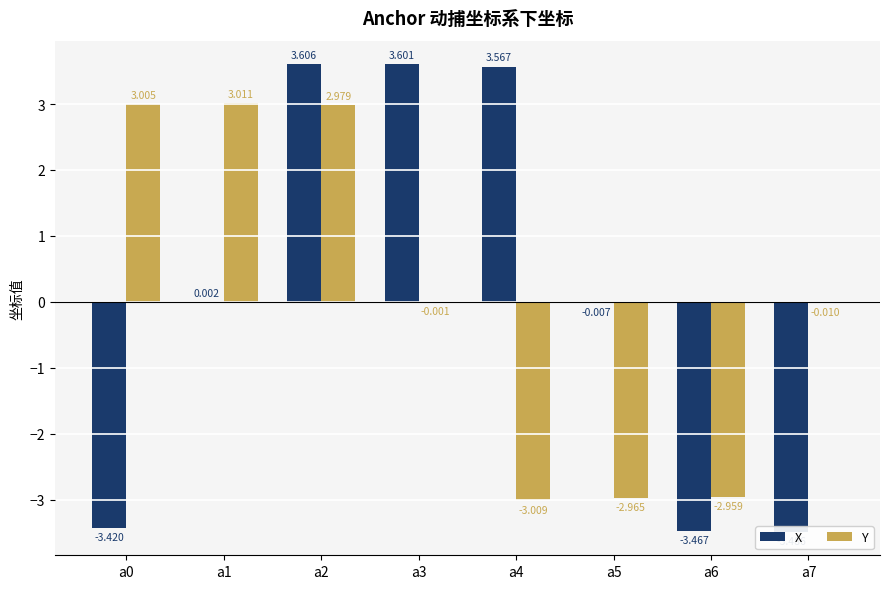

What is the highest value of the Y series?

3.0